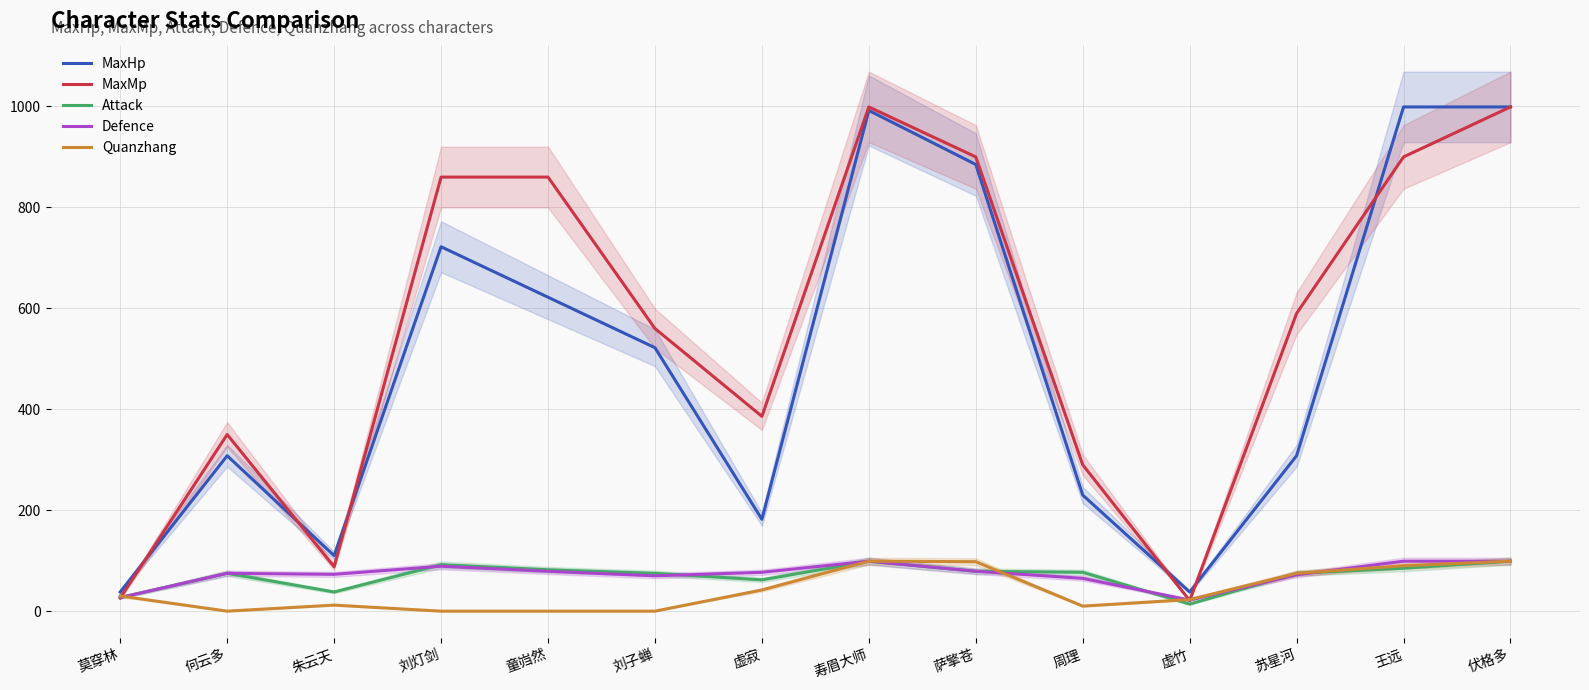

Reading left to right, transcribe all the data shown in this chart.

MaxHp: 莫穿林=38	何云多=308	朱云天=110	刘灯剑=722	童岿然=622	刘子蝉=522	虚寂=182	寿眉大师=992	萨擎苍=885	周理=230	虚竹=38	苏星河=308	王远=999	伏格多=999
MaxMp: 莫穿林=26	何云多=350	朱云天=88	刘灯剑=860	童岿然=860	刘子蝉=560	虚寂=386	寿眉大师=999	萨擎苍=900	周理=290	虚竹=21	苏星河=590	王远=900	伏格多=999
Attack: 莫穿林=27	何云多=75	朱云天=38	刘灯剑=92	童岿然=82	刘子蝉=75	虚寂=62	寿眉大师=99	萨擎苍=79	周理=77	虚竹=14	苏星河=75	王远=85	伏格多=99
Defence: 莫穿林=27	何云多=75	朱云天=73	刘灯剑=89	童岿然=79	刘子蝉=70	虚寂=77	寿眉大师=99	萨擎苍=79	周理=65	虚竹=22	苏星河=72	王远=99	伏格多=99
Quanzhang: 莫穿林=30	何云多=0	朱云天=12	刘灯剑=0	童岿然=0	刘子蝉=0	虚寂=42	寿眉大师=99	萨擎苍=98	周理=10	虚竹=23	苏星河=75	王远=90	伏格多=99